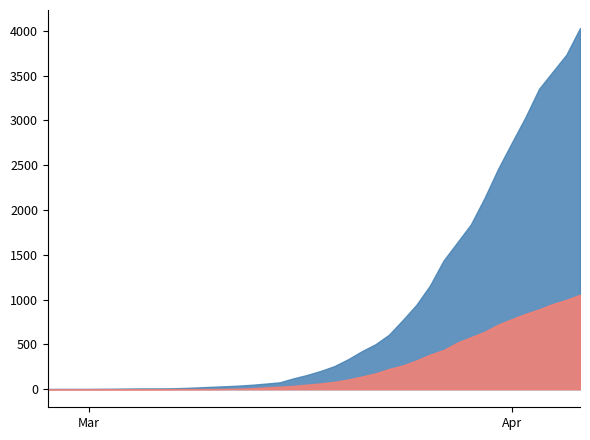

What are all the series names shown in the legend?

cumulative_recovered, cumulative_deceased